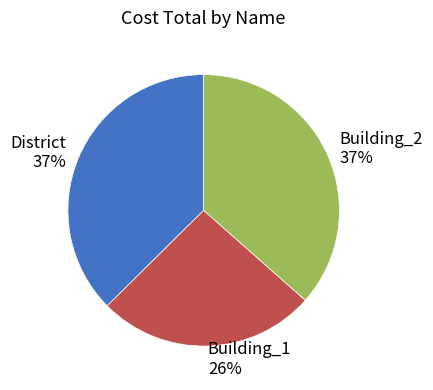

Which has a higher value, Building_1 or District?

District